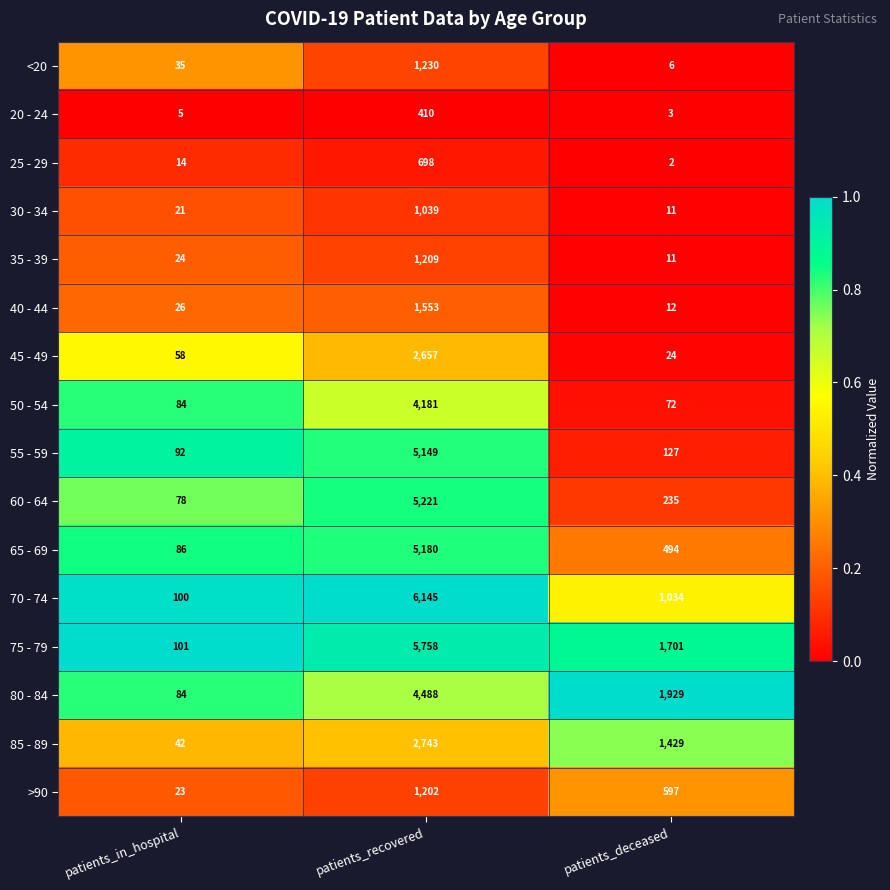

Is the value of 45 - 49 at patients_deceased greater than the value of 55 - 59 at patients_deceased?

No